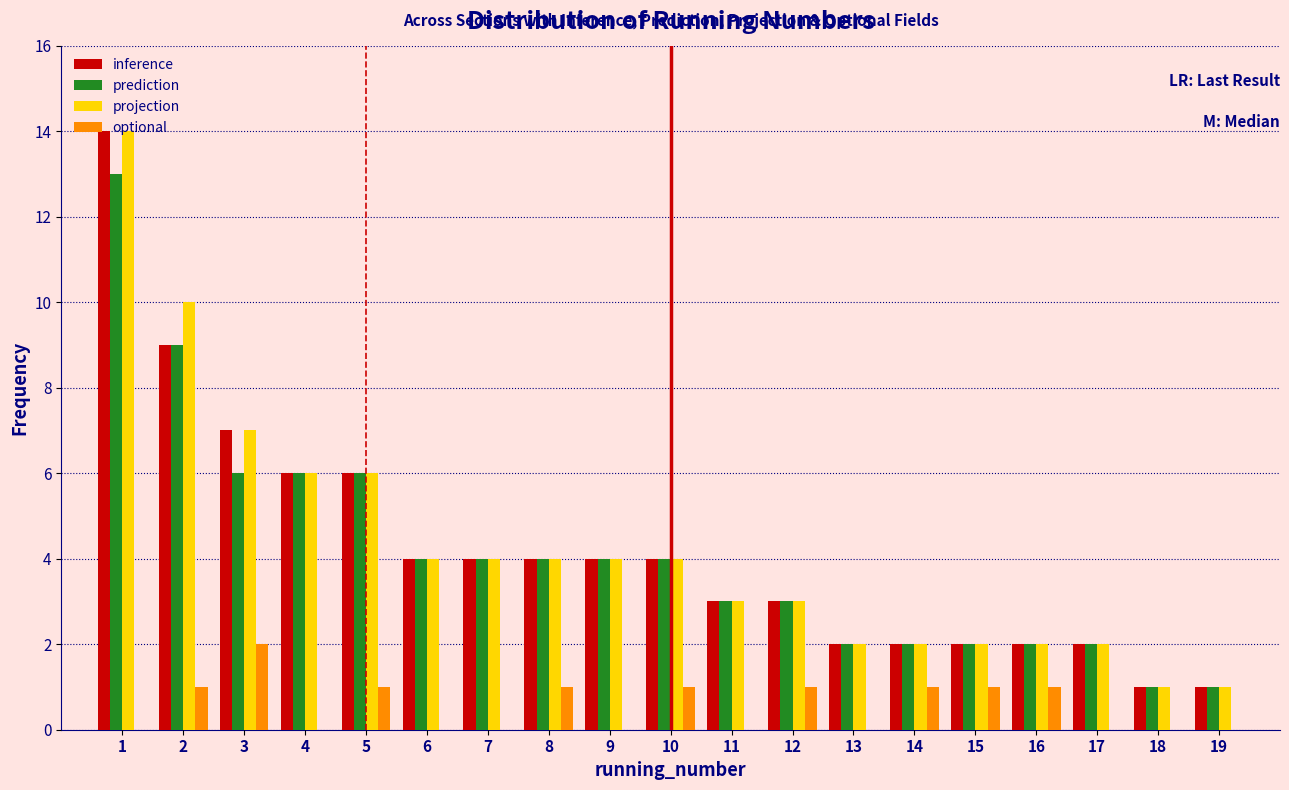

True or false: optional has a value of -1 at 13.

False